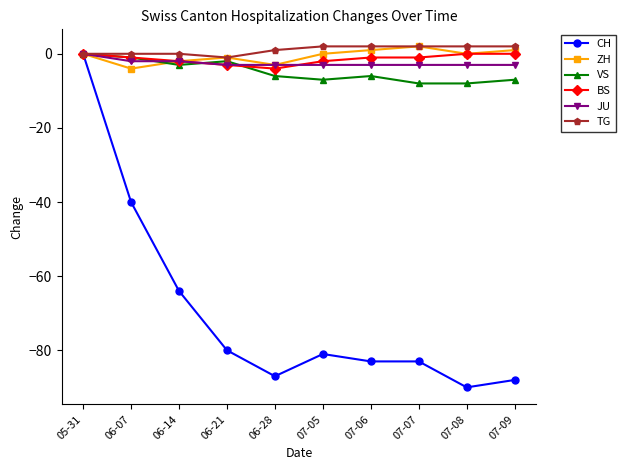

Reading left to right, list all the values displayed in this chart.

CH: 05-31=0	06-07=-40	06-14=-64	06-21=-80	06-28=-87	07-05=-81	07-06=-83	07-07=-83	07-08=-90	07-09=-88
ZH: 05-31=0	06-07=-4	06-14=-2	06-21=-1	06-28=-3	07-05=0	07-06=1	07-07=2	07-08=0	07-09=1
VS: 05-31=0	06-07=-1	06-14=-3	06-21=-2	06-28=-6	07-05=-7	07-06=-6	07-07=-8	07-08=-8	07-09=-7
BS: 05-31=0	06-07=-1	06-14=-2	06-21=-3	06-28=-4	07-05=-2	07-06=-1	07-07=-1	07-08=0	07-09=0
JU: 05-31=0	06-07=-2	06-14=-2	06-21=-3	06-28=-3	07-05=-3	07-06=-3	07-07=-3	07-08=-3	07-09=-3
TG: 05-31=0	06-07=0	06-14=0	06-21=-1	06-28=1	07-05=2	07-06=2	07-07=2	07-08=2	07-09=2